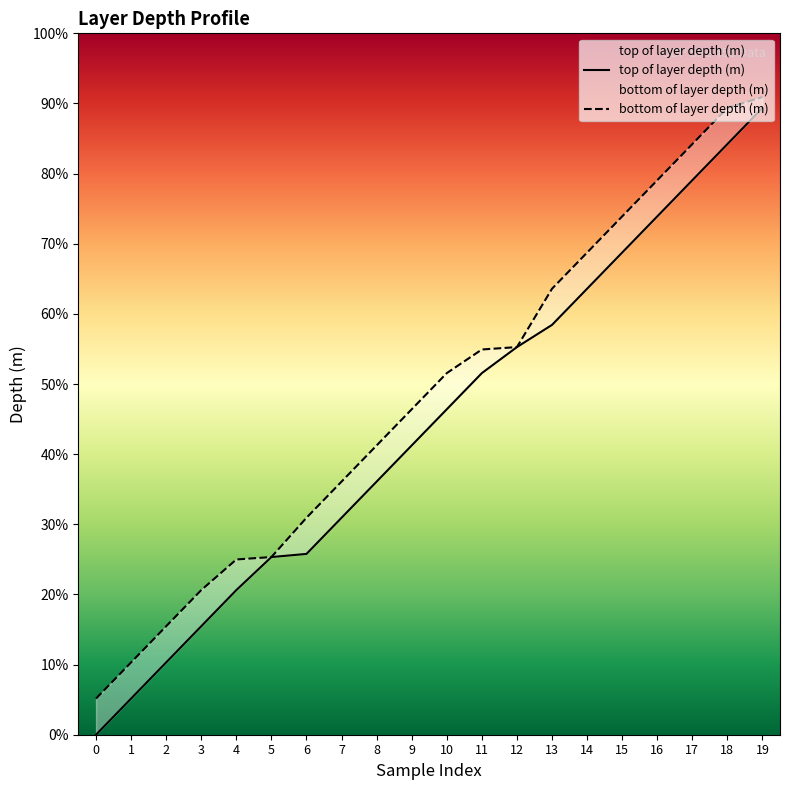

True or false: bottom of layer depth (m) and top of layer depth (m) intersect in this chart.

False